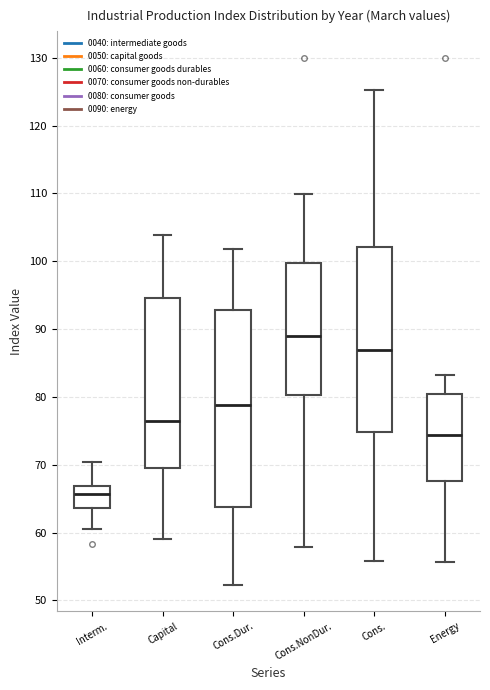

Reading left to right, transcribe this box plot: for each box, give where its median line is, the range the box spans, and where its two whiskers end, as read against the y-axis. The values are not printed on the chart, so give them approximately, as read against the axis.

Interm.: median 66, box 64 to 67, whiskers 61 to 70
Capital: median 76, box 70 to 95, whiskers 59 to 104
Cons.Dur.: median 79, box 64 to 93, whiskers 52 to 102
Cons.NonDur.: median 89, box 80 to 100, whiskers 58 to 110
Cons.: median 87, box 75 to 102, whiskers 56 to 125
Energy: median 74, box 68 to 80, whiskers 56 to 83